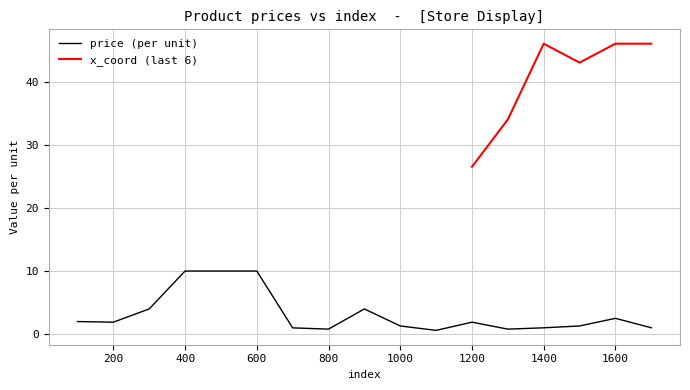

Where is the first local minimum?

200